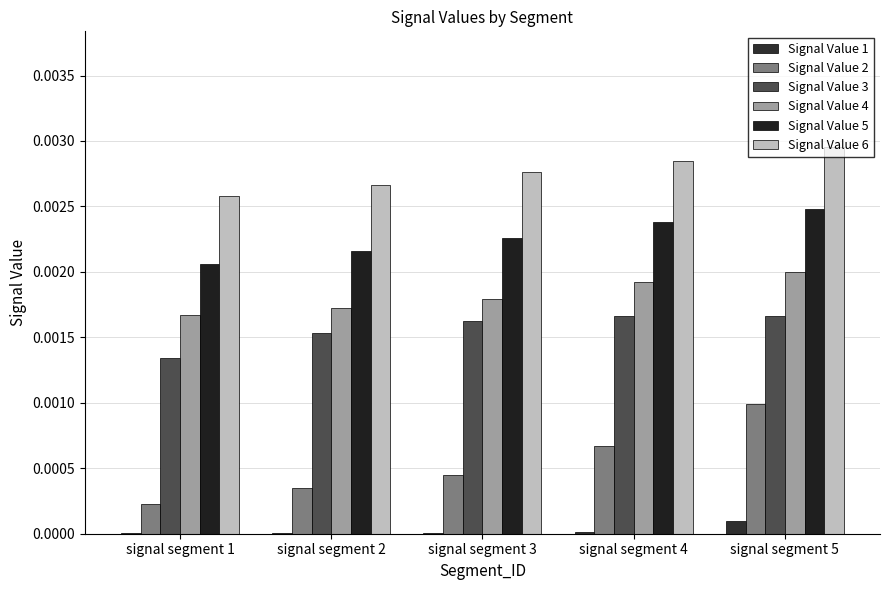

Is the value of Signal Value 3 at signal segment 3 greater than the value of Signal Value 2 at signal segment 2?

Yes